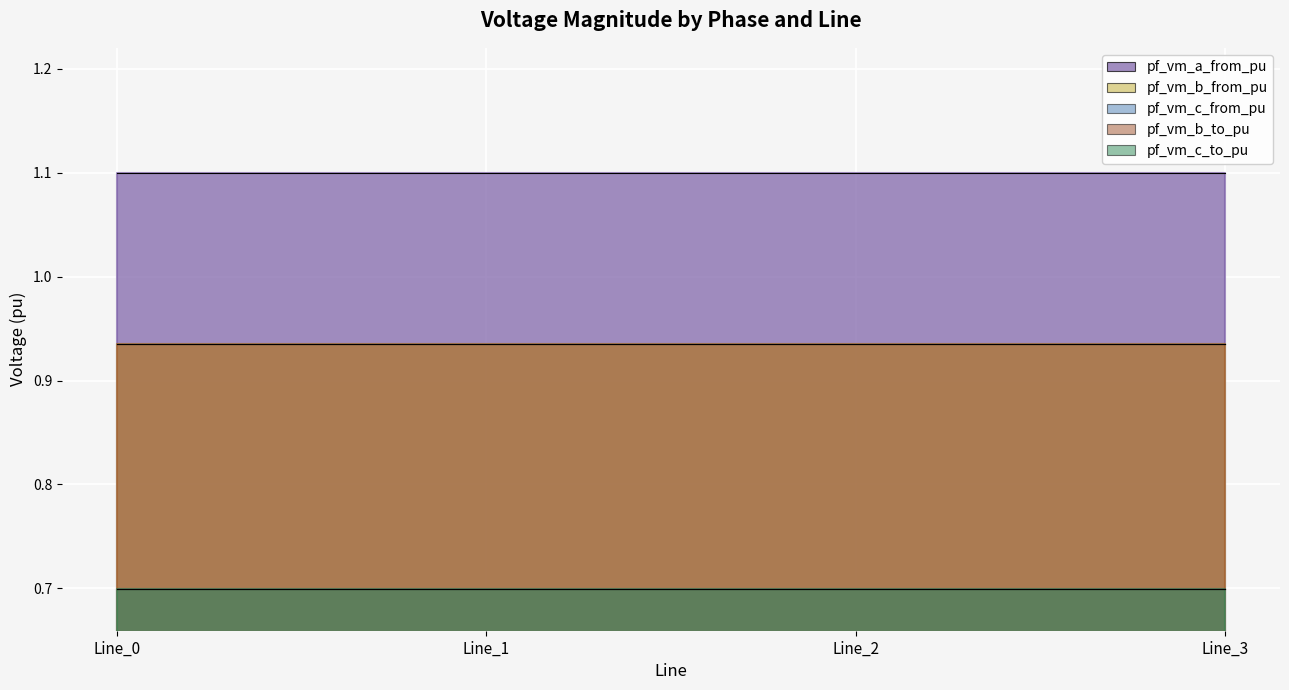

True or false: pf_vm_b_from_pu has a value of 0.9 at Line_2.

True